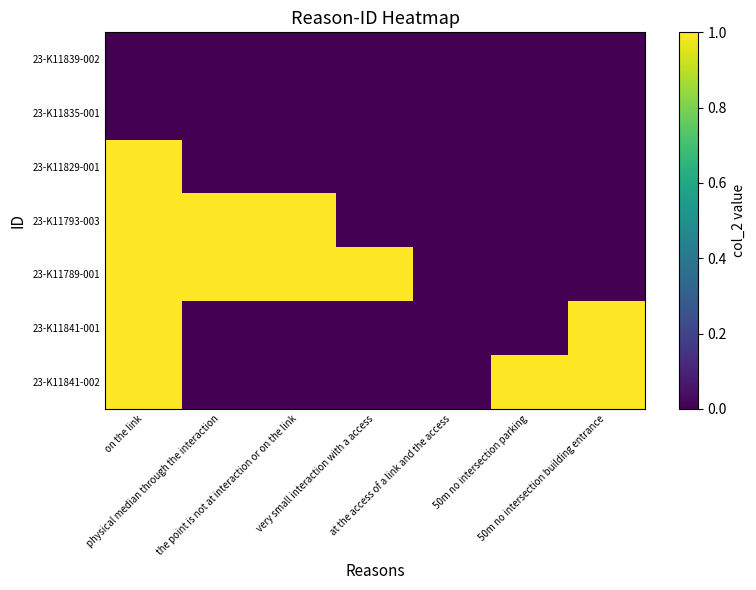

Reading left to right, transcribe all the data shown in this chart.

23-K11839-002: on the link=0	physical median through the interaction=0	the point is not at interaction or on the link=0	very small interaction with a access=0	at the access of a link and the access=0	50m no intersection parking=0	50m no intersection building entrance=0
23-K11835-001: on the link=0	physical median through the interaction=0	the point is not at interaction or on the link=0	very small interaction with a access=0	at the access of a link and the access=0	50m no intersection parking=0	50m no intersection building entrance=0
23-K11829-001: on the link=1	physical median through the interaction=0	the point is not at interaction or on the link=0	very small interaction with a access=0	at the access of a link and the access=0	50m no intersection parking=0	50m no intersection building entrance=0
23-K11793-003: on the link=1	physical median through the interaction=1	the point is not at interaction or on the link=1	very small interaction with a access=0	at the access of a link and the access=0	50m no intersection parking=0	50m no intersection building entrance=0
23-K11789-001: on the link=1	physical median through the interaction=1	the point is not at interaction or on the link=1	very small interaction with a access=1	at the access of a link and the access=0	50m no intersection parking=0	50m no intersection building entrance=0
23-K11841-001: on the link=1	physical median through the interaction=0	the point is not at interaction or on the link=0	very small interaction with a access=0	at the access of a link and the access=0	50m no intersection parking=0	50m no intersection building entrance=1
23-K11841-002: on the link=1	physical median through the interaction=0	the point is not at interaction or on the link=0	very small interaction with a access=0	at the access of a link and the access=0	50m no intersection parking=1	50m no intersection building entrance=1